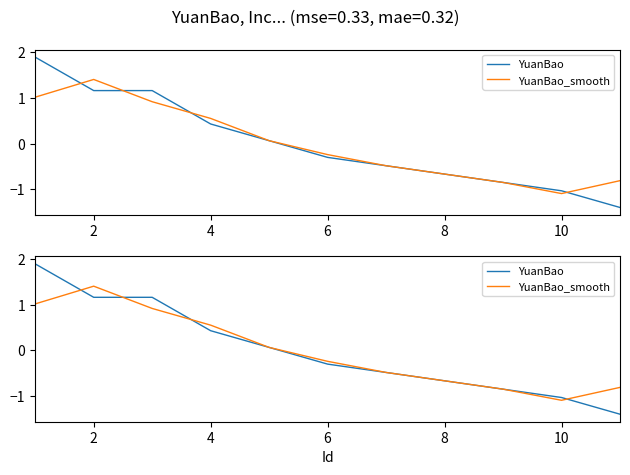

How many lines are shown in the chart?

2